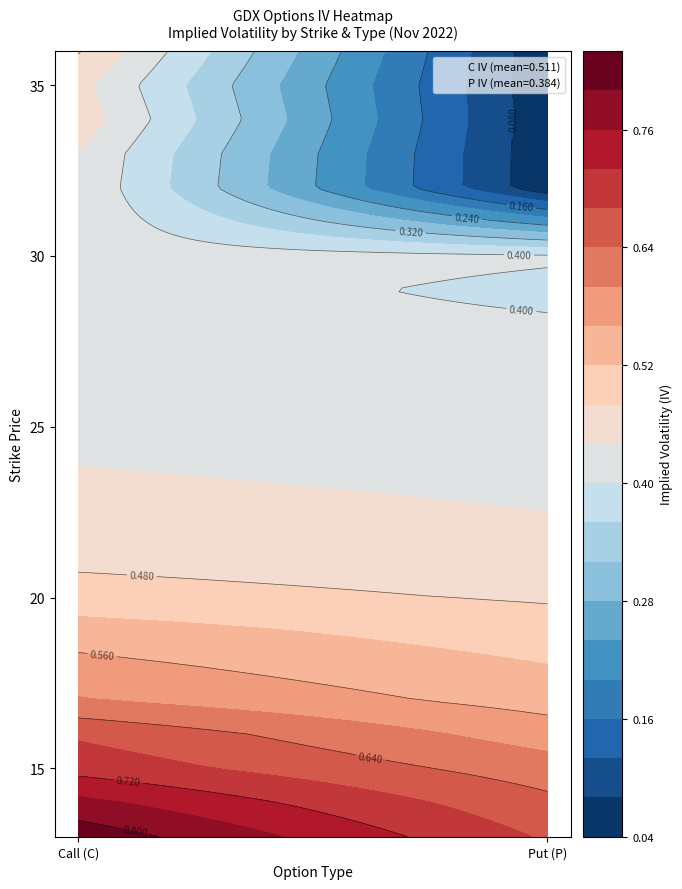

The value of 15 at C is 0.7. True or false?

True